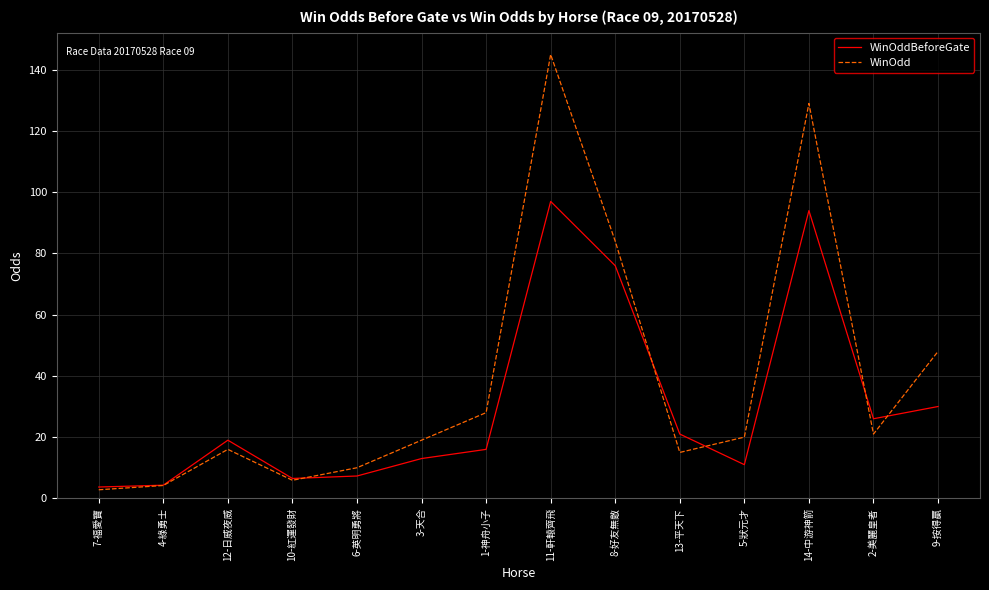

True or false: WinOddBeforeGate and WinOdd intersect in this chart.

True